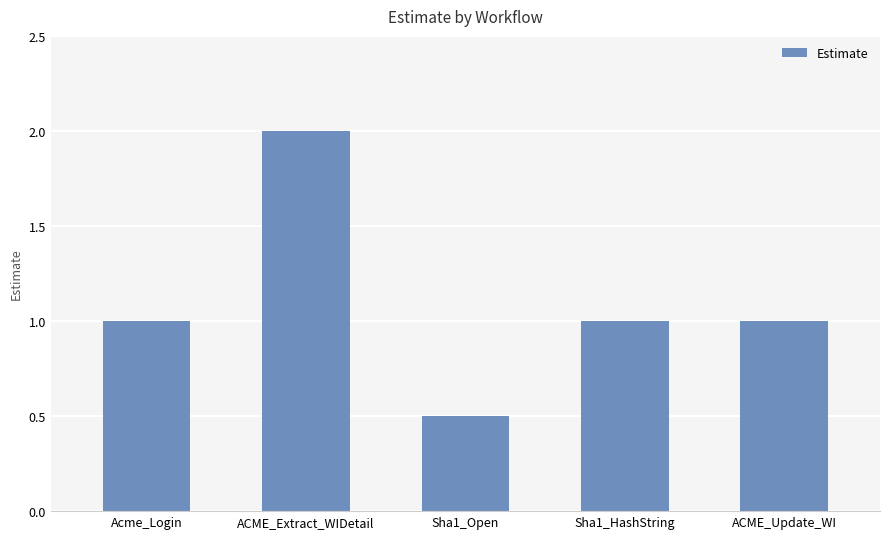

What is the sum of all values?

5.5